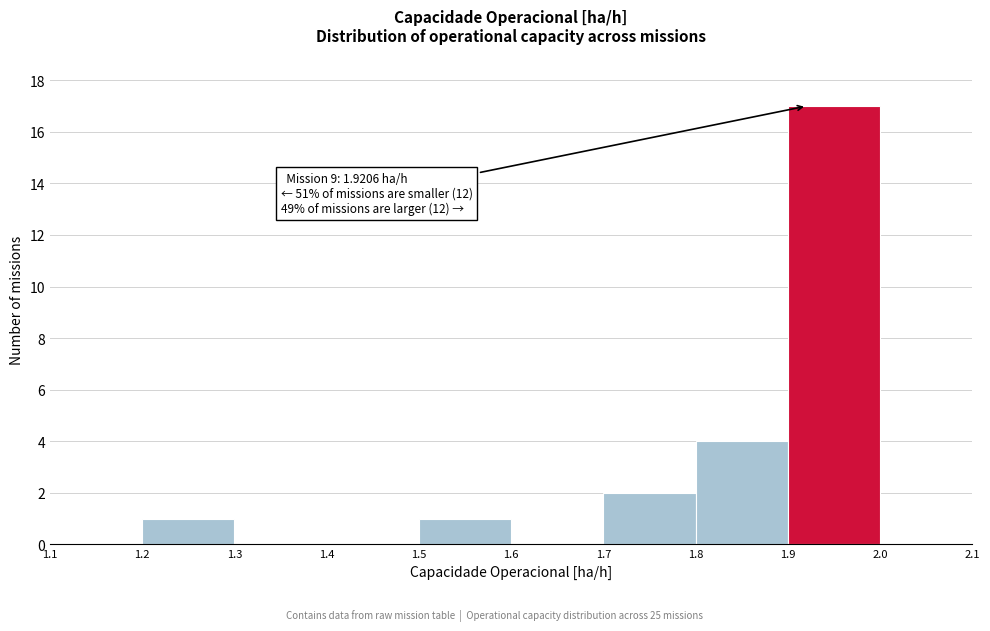

Which range on the x-axis has the tallest bar?

1.9 to 2.0